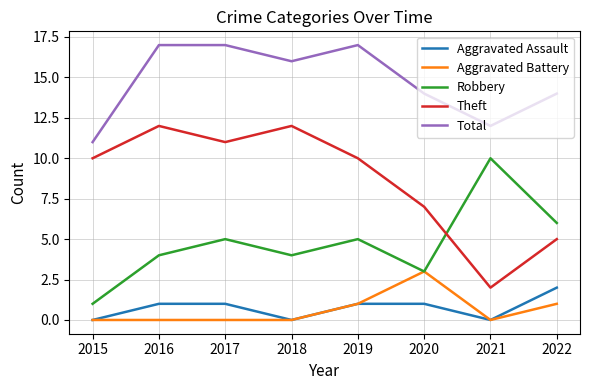

The value of Robbery at 2018 is 3. True or false?

False